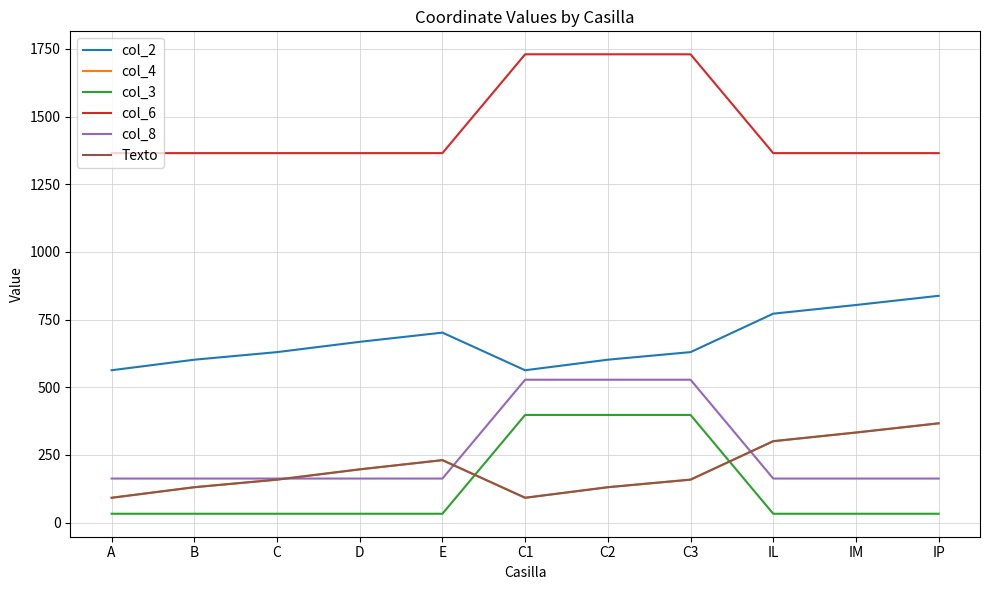

Where do col_4 and col_8 first cross each other?

C and D